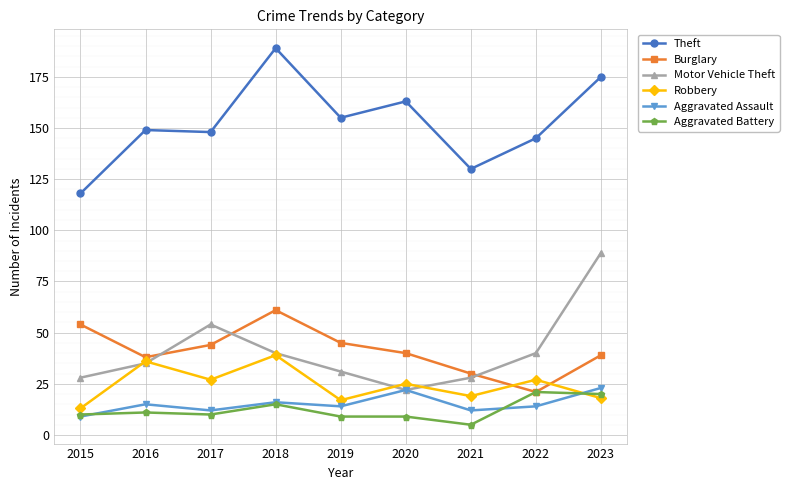

True or false: Burglary and Aggravated Assault cross at least once.

False